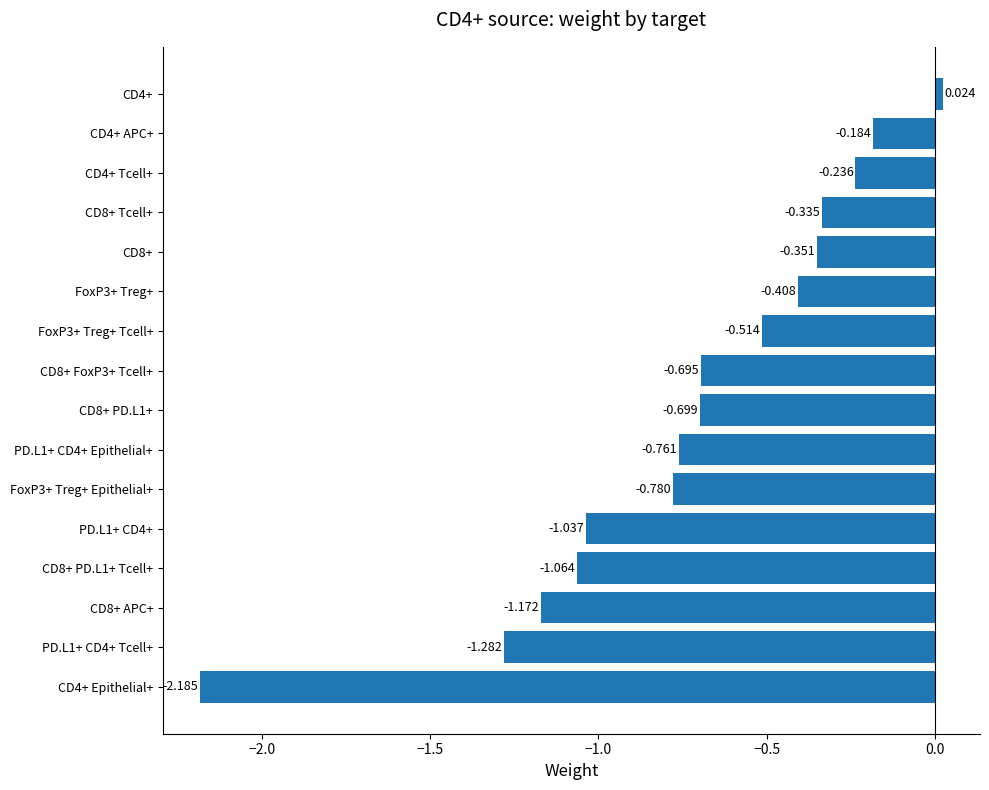

What is the difference between the maximum and second lowest values?

1.3